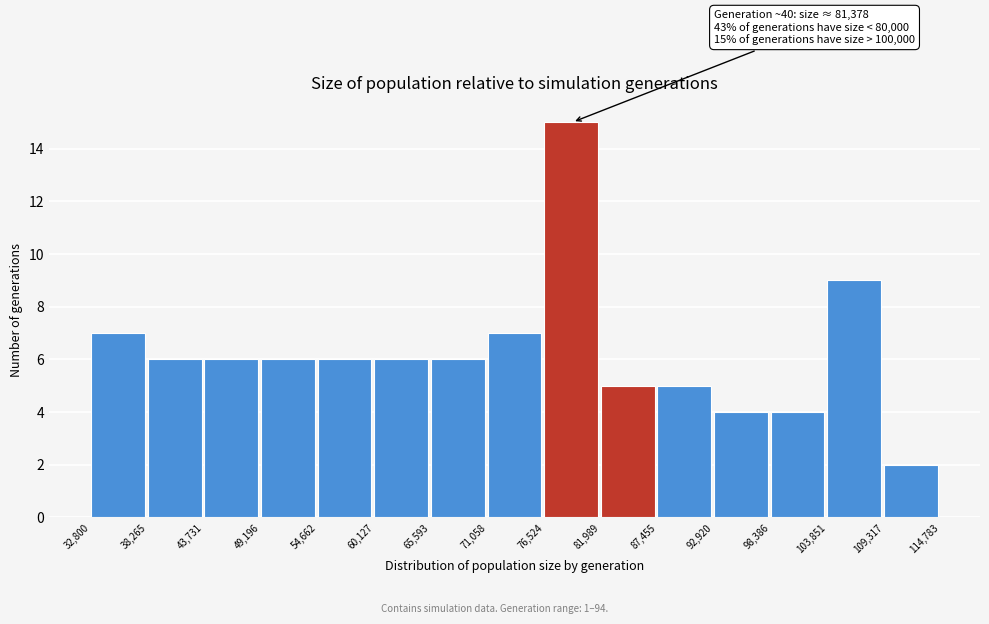

Which range on the x-axis has the tallest bar?

76,524 to 81,989